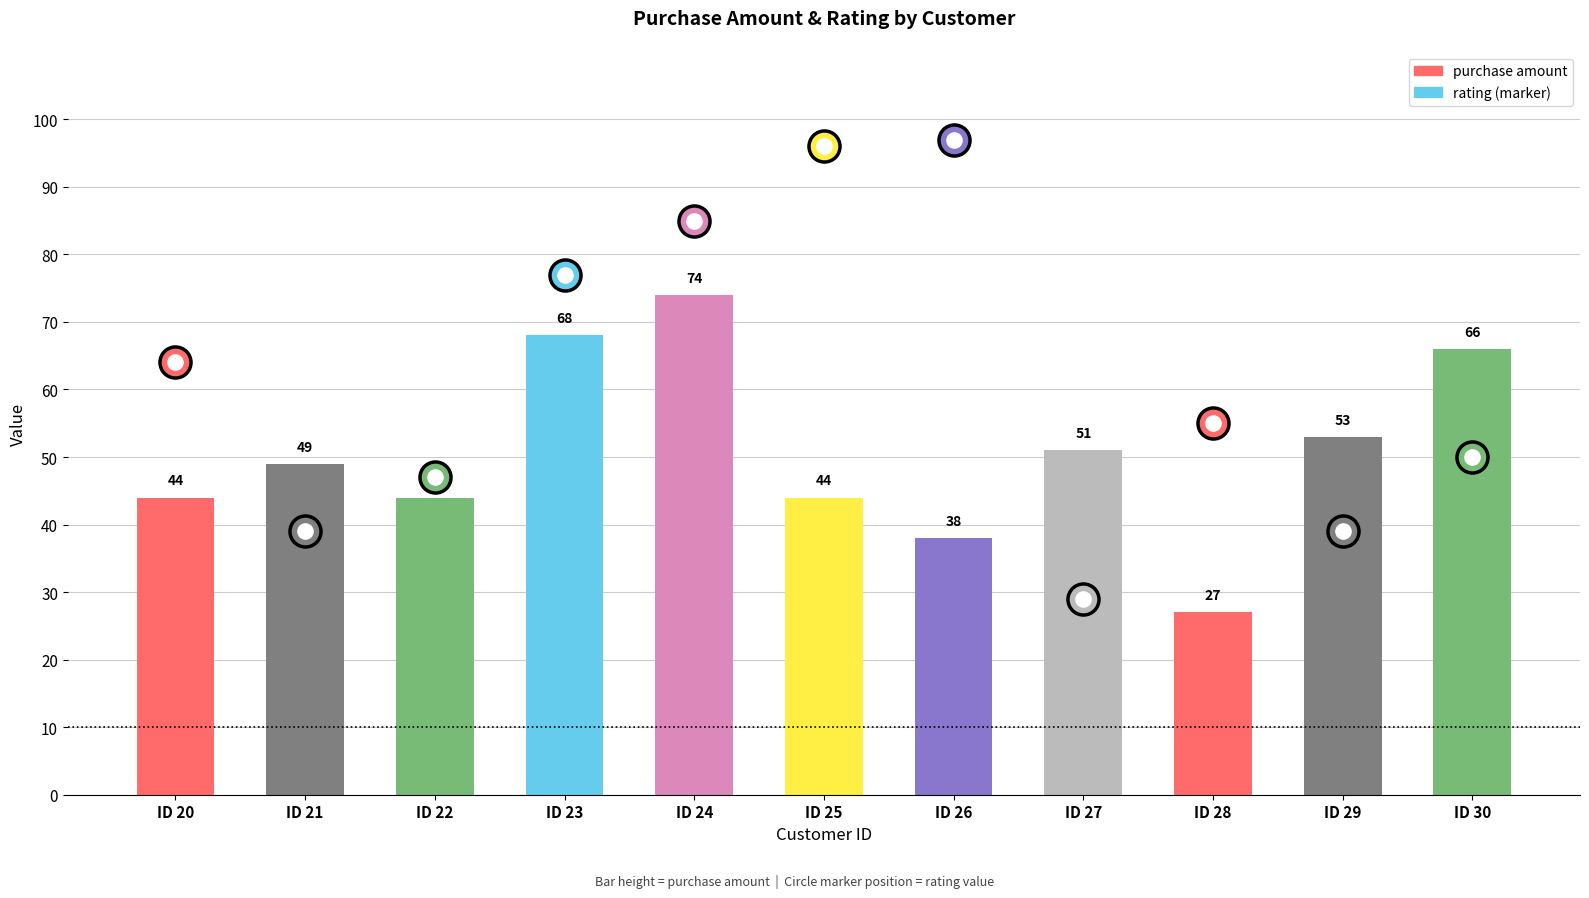

What is the change in value from ID 22 to ID 26?

-6